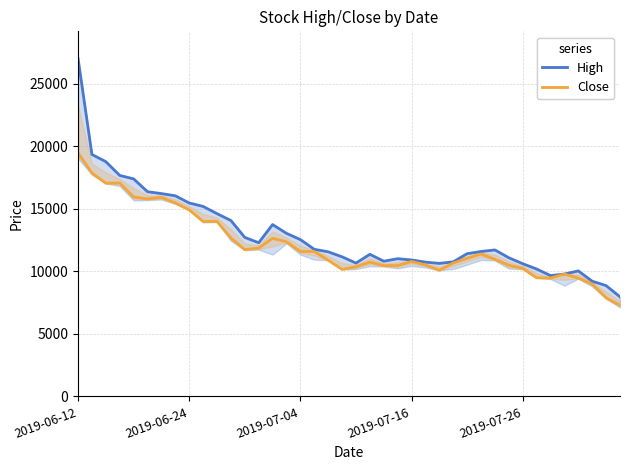

Between 6 and 10, which series saw the biggest shift?

Close